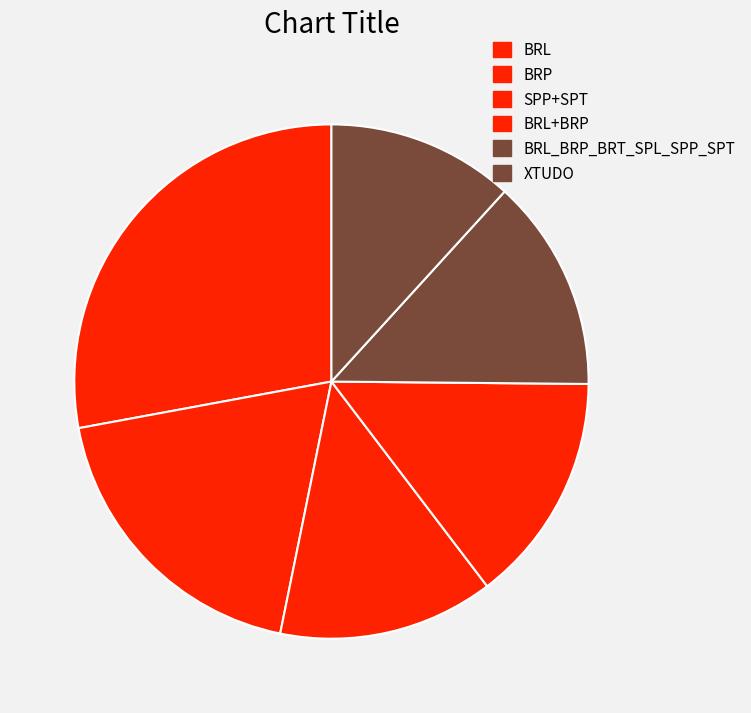

Is there a majority slice in this chart?

No